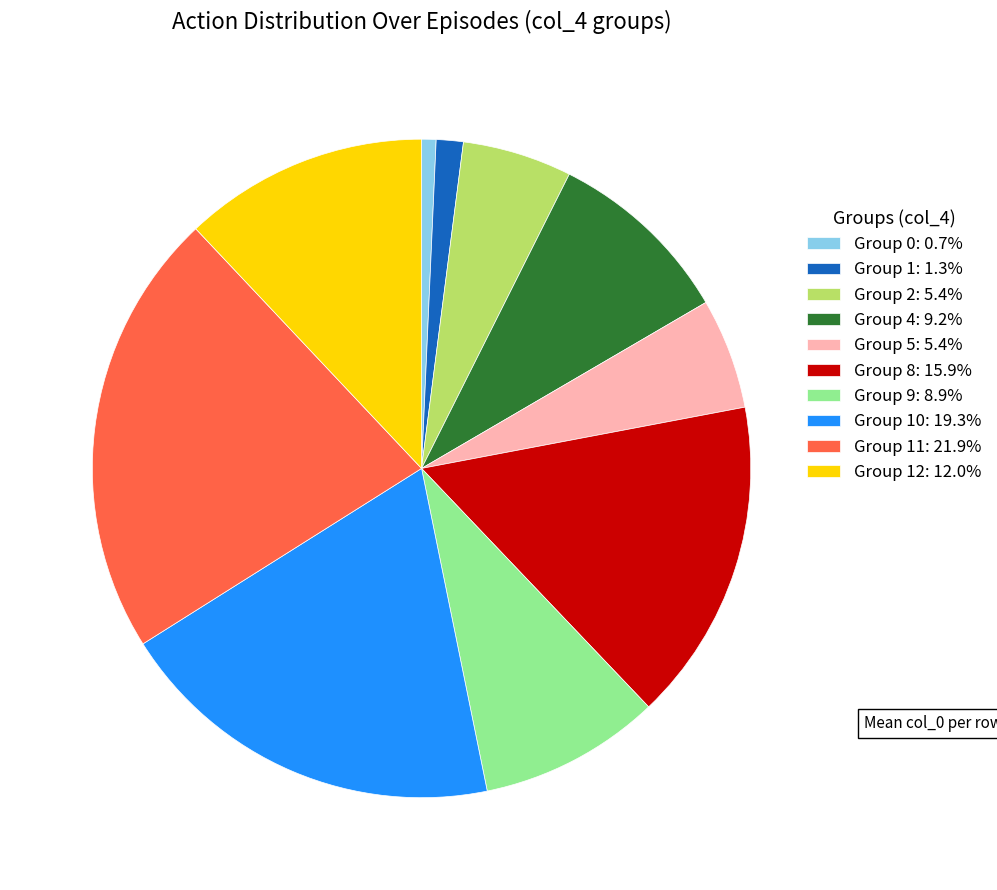

Combined, do Group 5: 5.4% and Group 2: 5.4% account for over 50%?

No